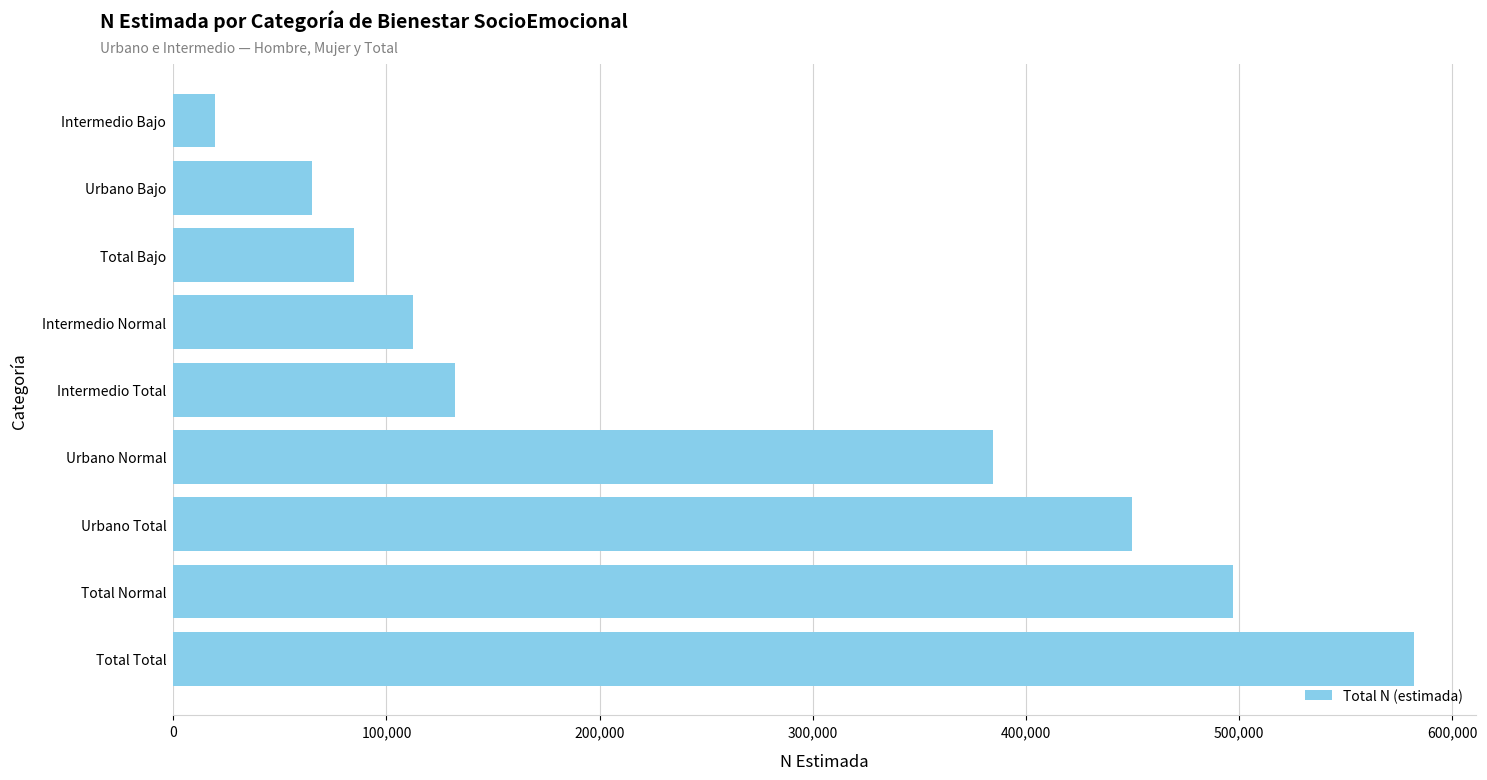

Rank the categories by value from lowest to highest.

Intermedio Bajo, Urbano Bajo, Total Bajo, Intermedio Normal, Intermedio Total, Urbano Normal, Urbano Total, Total Normal, Total Total